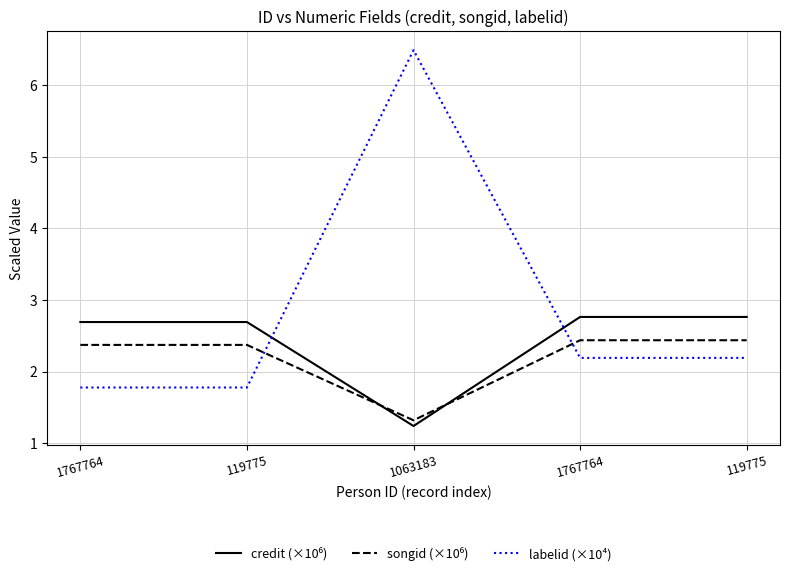

List the labels in order of labelid (×10⁴) value, largest first.

1063183, 1767764, 119775, 1767764, 119775